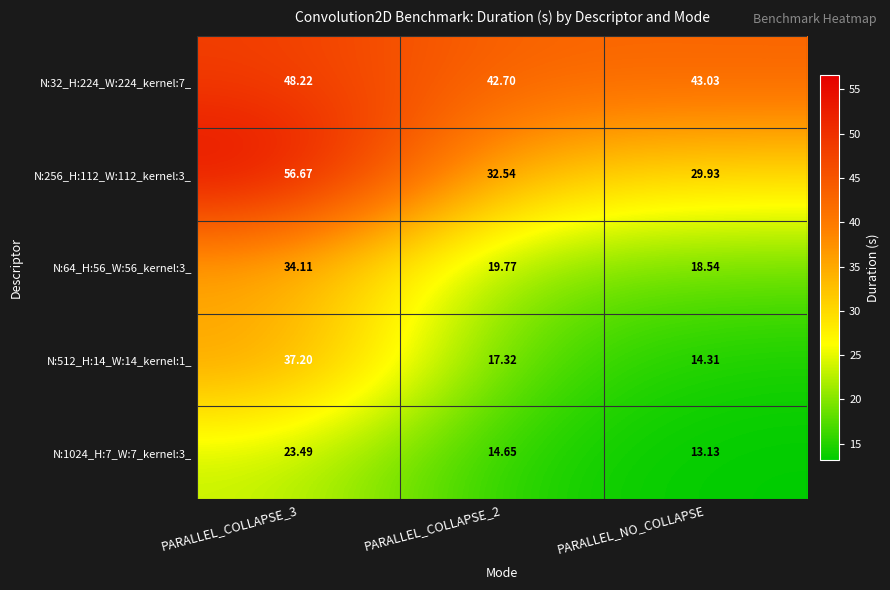

At PARALLEL_NO_COLLAPSE, list the series in order from largest to smallest.

N:32_H:224_W:224_kernel:7_, N:256_H:112_W:112_kernel:3_, N:64_H:56_W:56_kernel:3_, N:512_H:14_W:14_kernel:1_, N:1024_H:7_W:7_kernel:3_